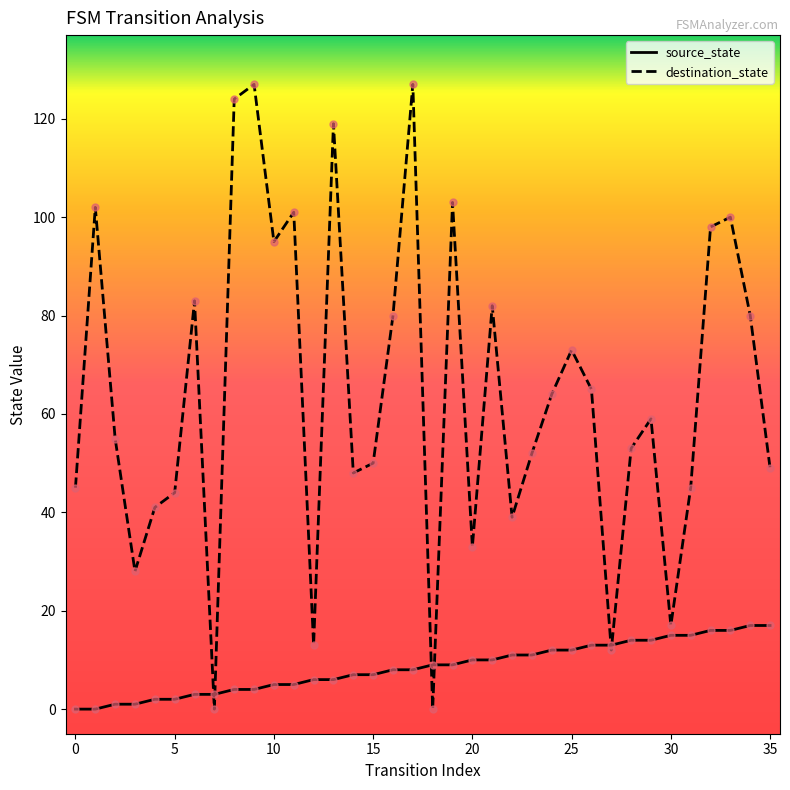

Which series has the largest total across all categories?

destination_state